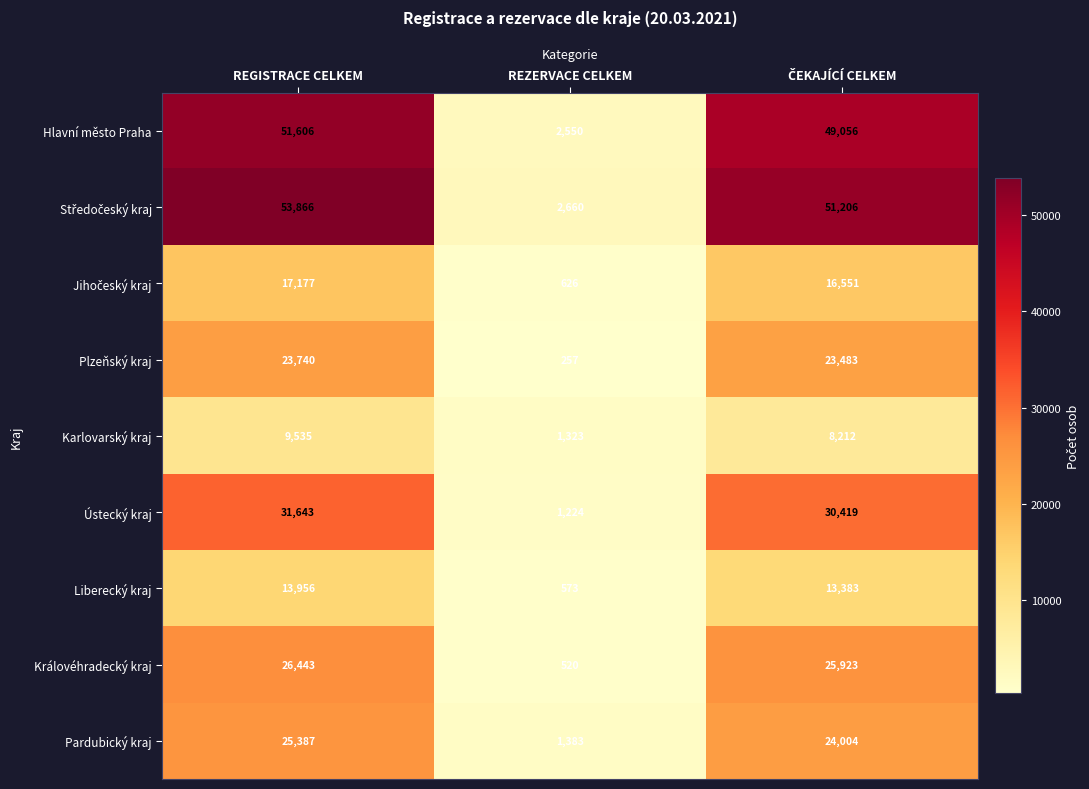

Is it true that Hlavní město Praha equals 2550 at REZERVACE CELKEM?

True